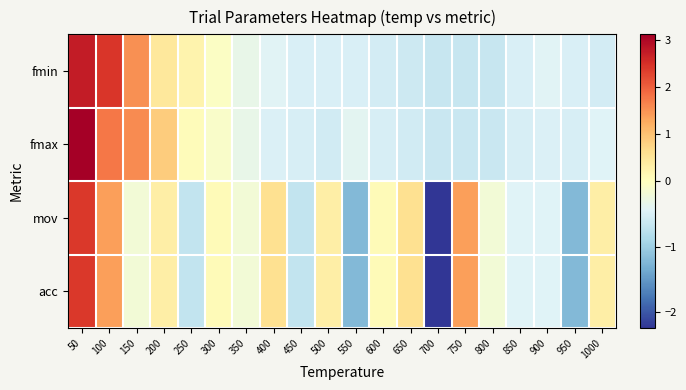

What is the smallest value displayed?

-2.2